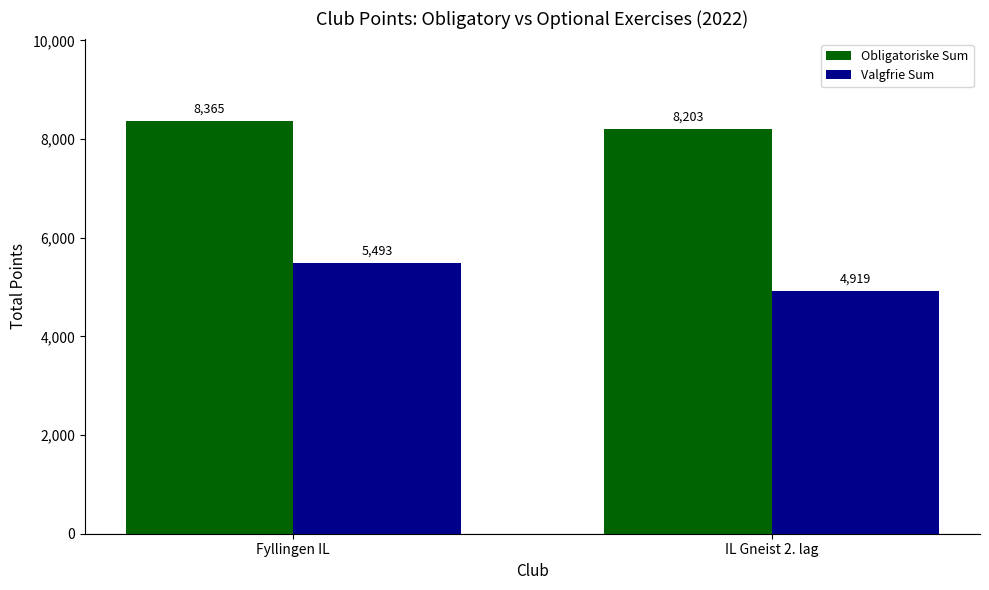

What is the approximate value of Valgfrie Sum at IL Gneist 2. lag, to the nearest 10?

4920